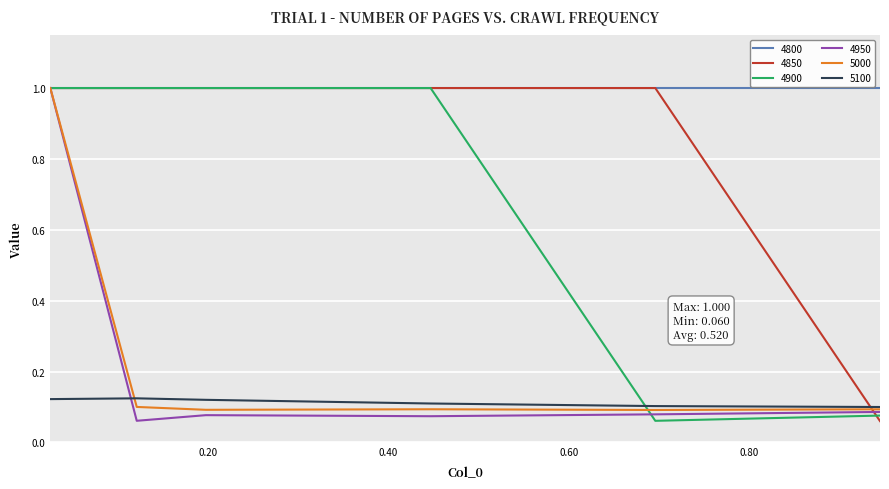

What is the maximum value for 4950?

1.0